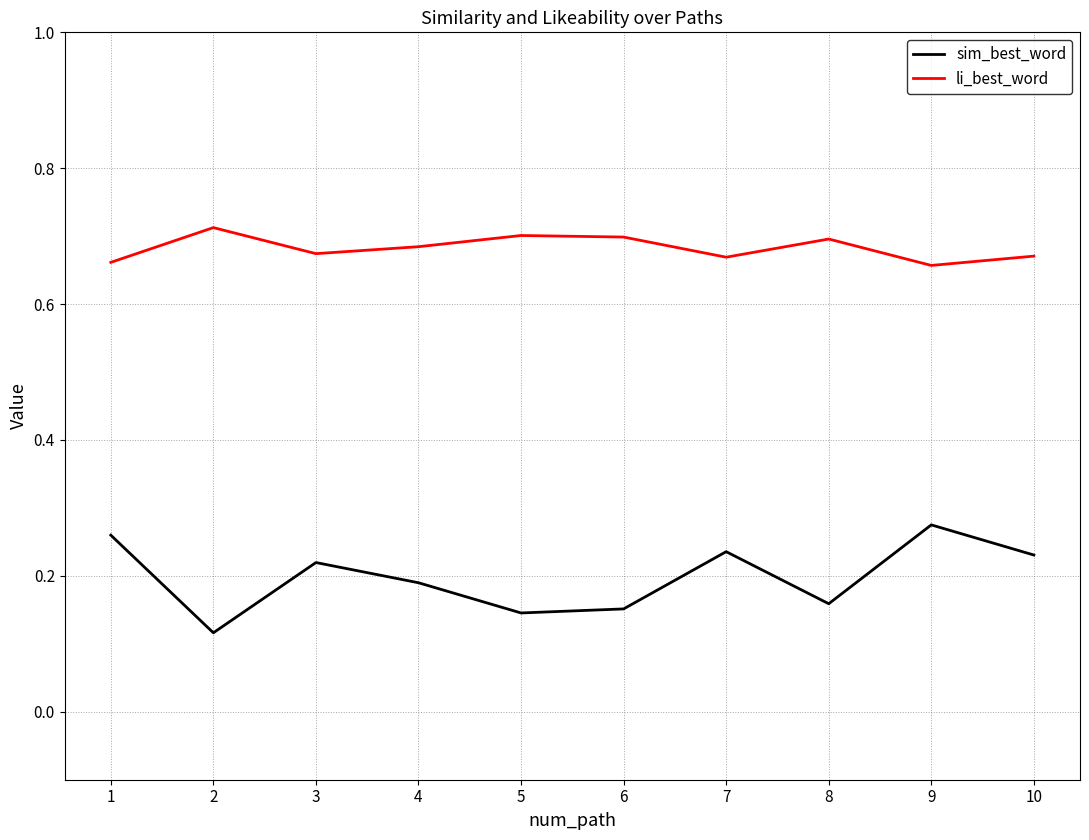

How many interior local peaks does the sim_best_word series have?

3